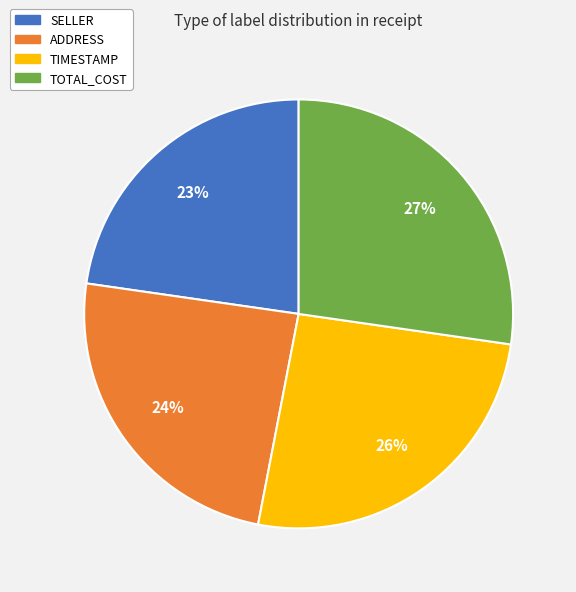

The TOTAL_COST slice represents 38% of the pie. True or false?

False